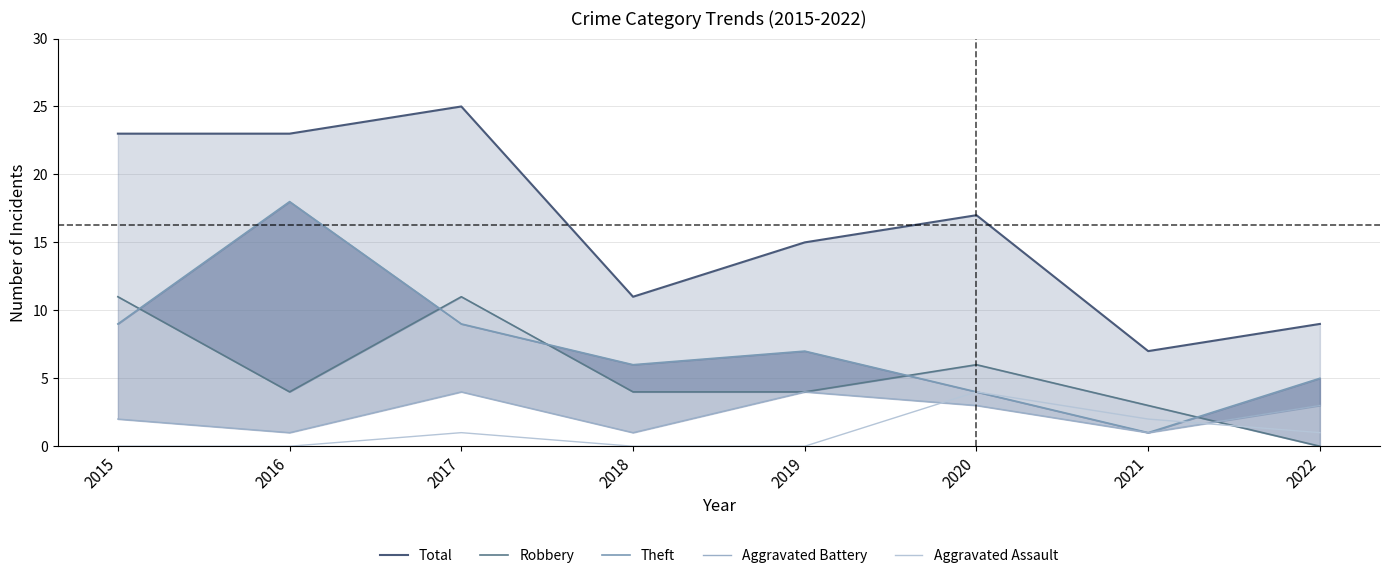

At which category is the sum across all series the highest?

2017